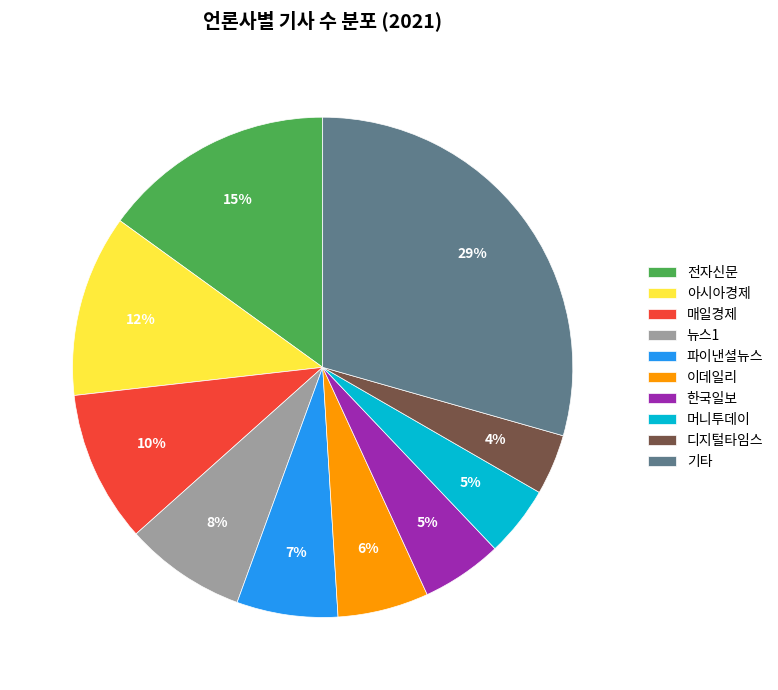

To the nearest percent, what is the difference between the 전자신문 and 뉴스1 slice percentages?

7%